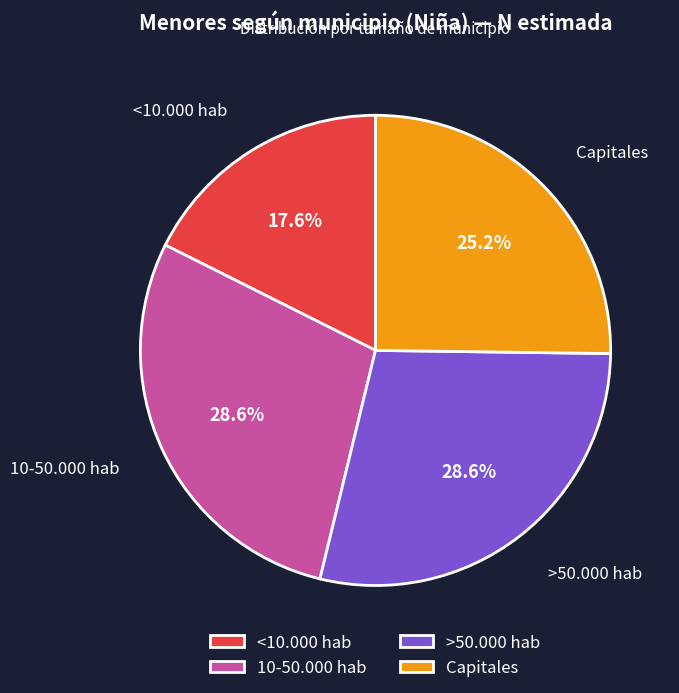

Approximately how many times larger is the value at <10.000 hab compared to >50.000 hab?

0.6